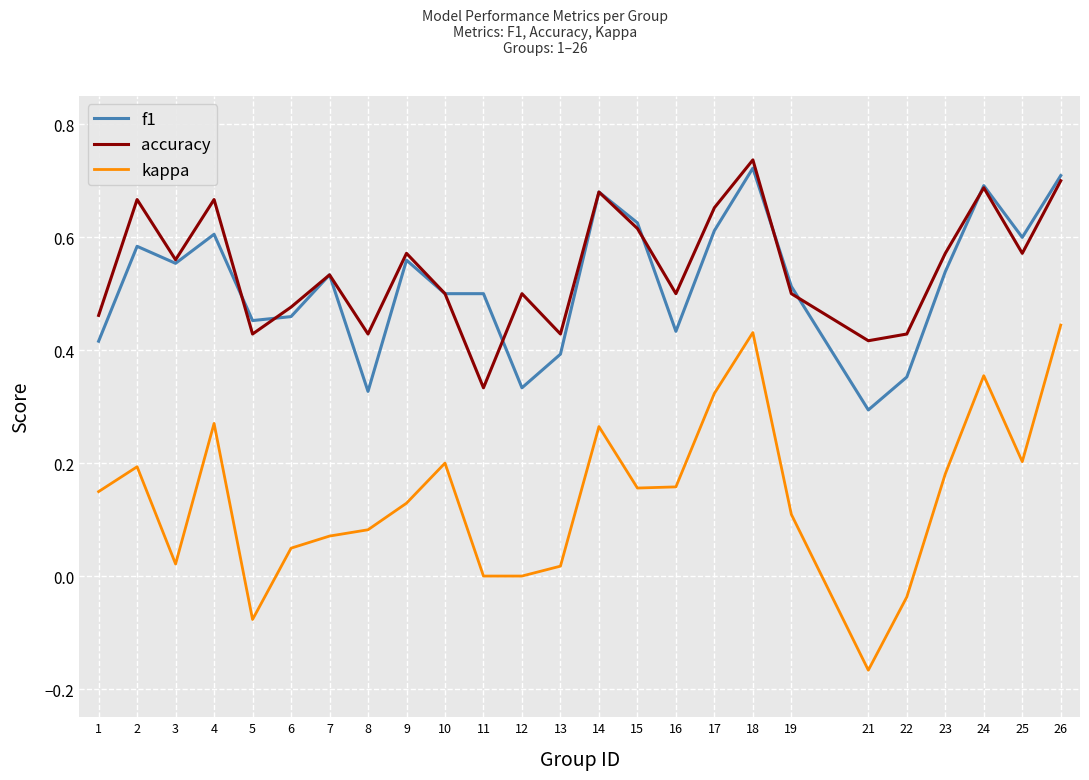

At how many categories does at least one series exceed 0?

25